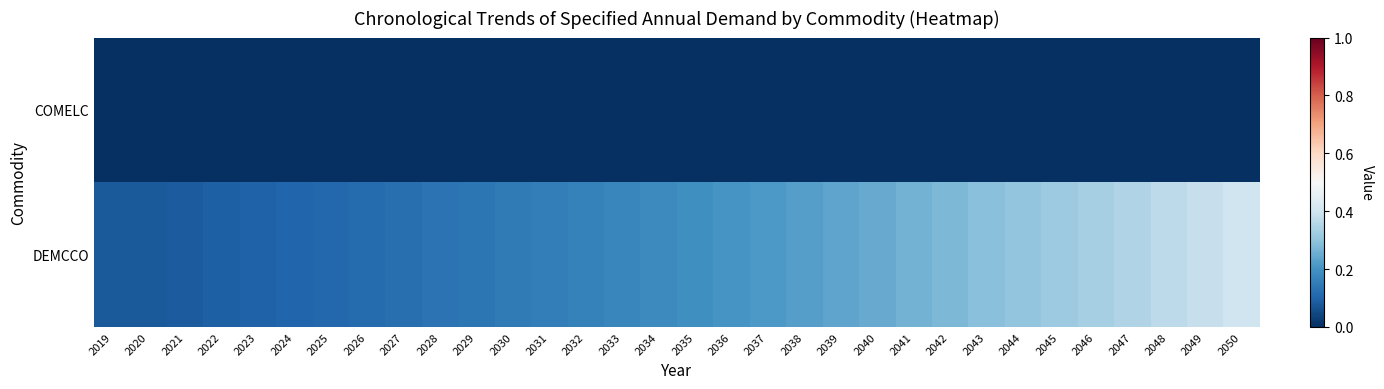

At which category does the chart reach its minimum across all series?

2019